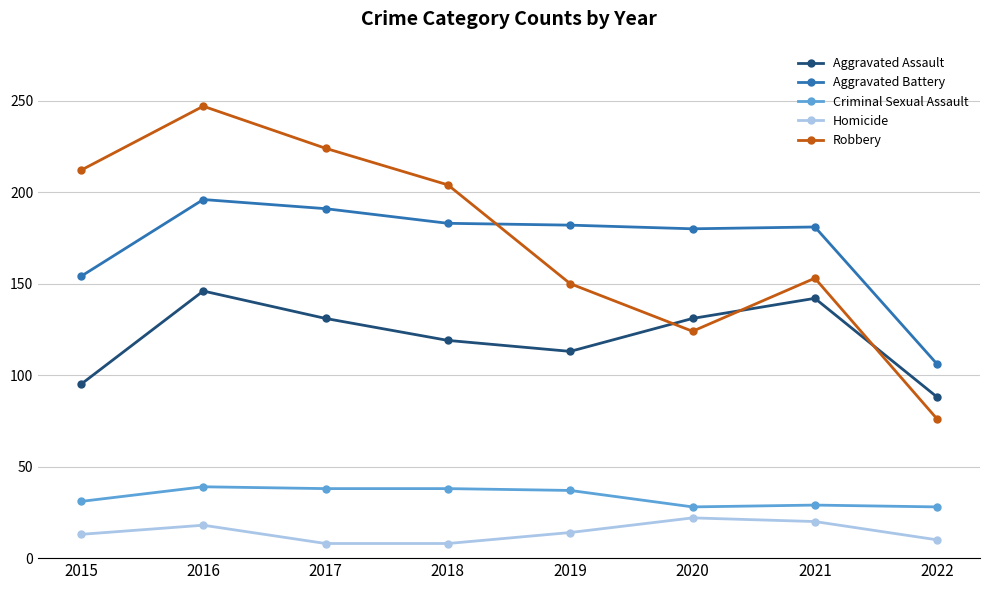

Is it true that Aggravated Assault equals 58 at 2022?

False